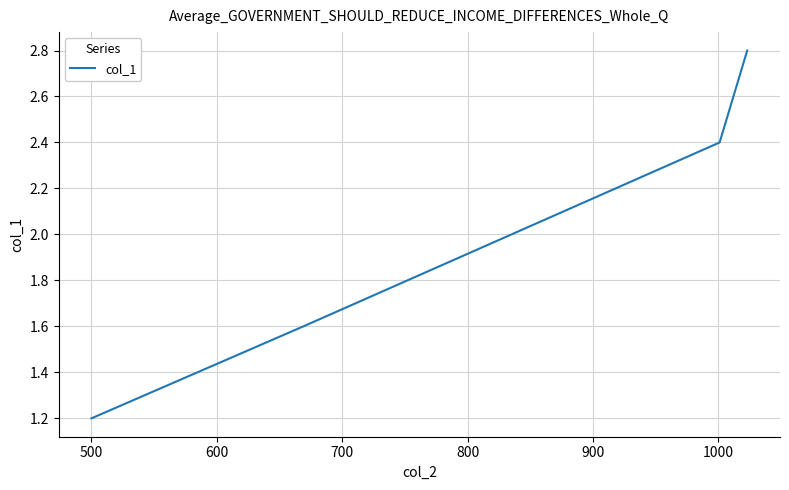

What is the sum of all values?

10.0